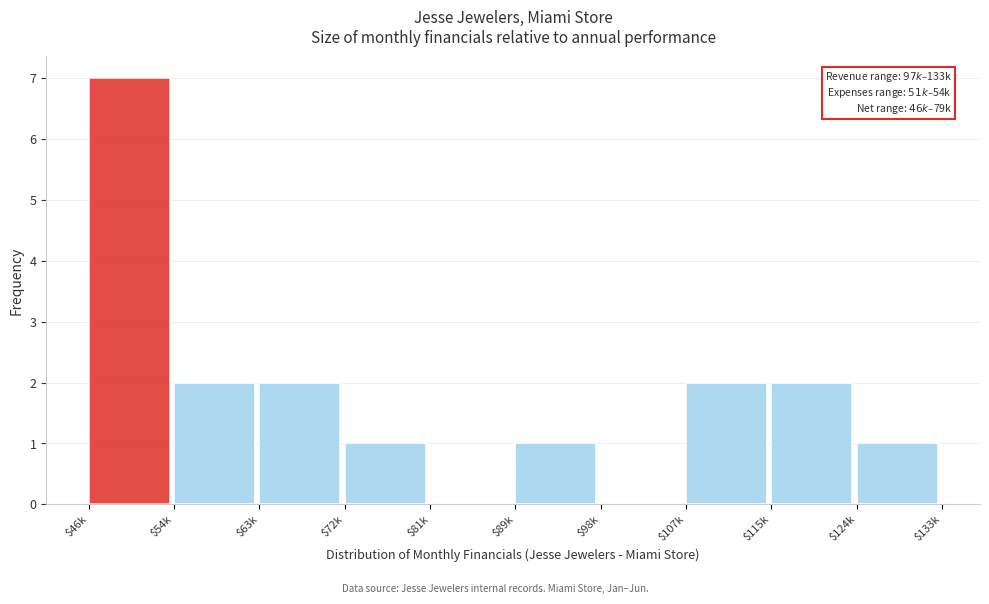

Which category has the highest value across all series?

$46k